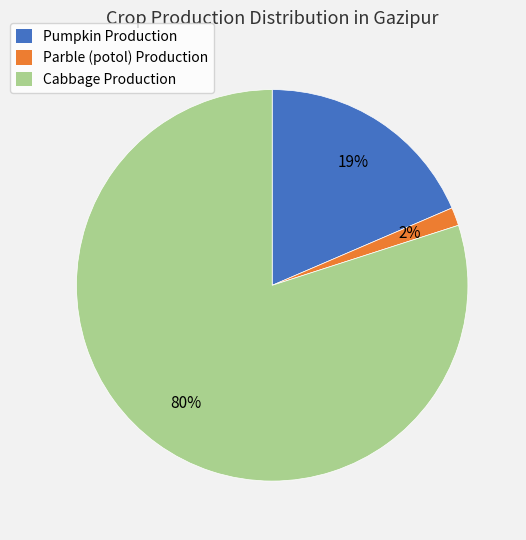

To the nearest percent, what is the combined percentage of Pumpkin Production and Cabbage Production?

98%